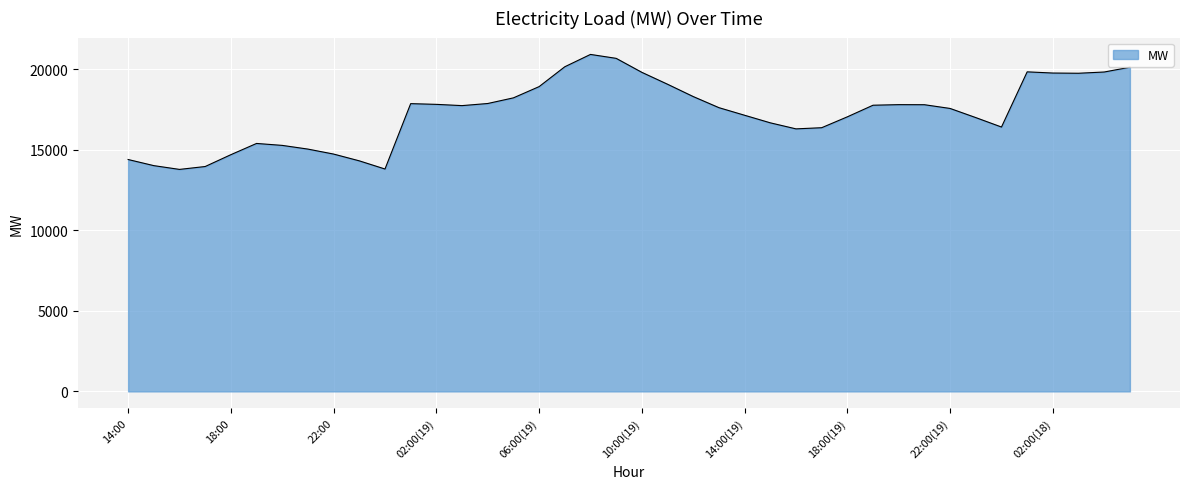

What is the smallest value displayed?

13785